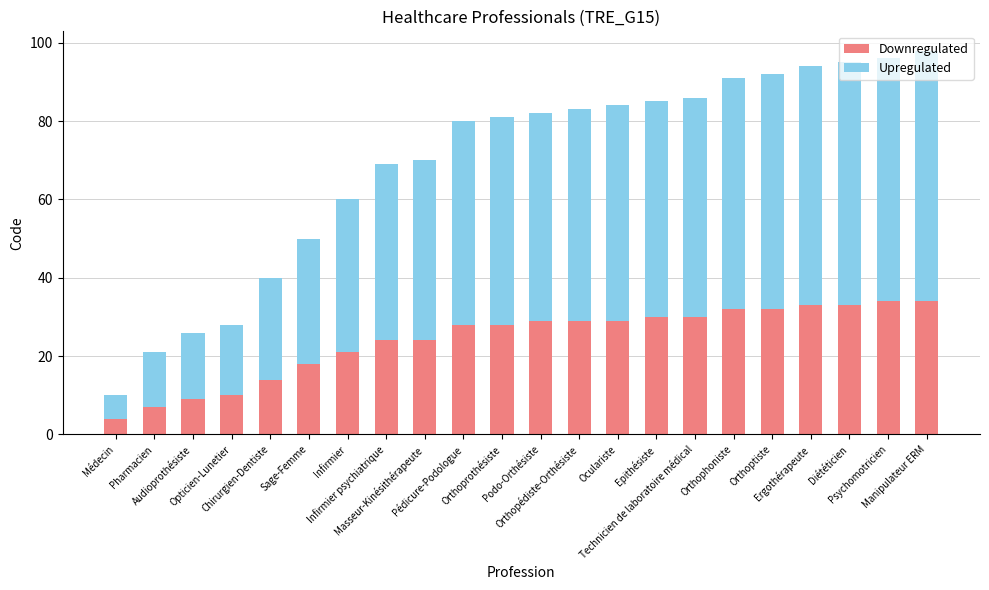

What is the average value of the Downregulated series?

24